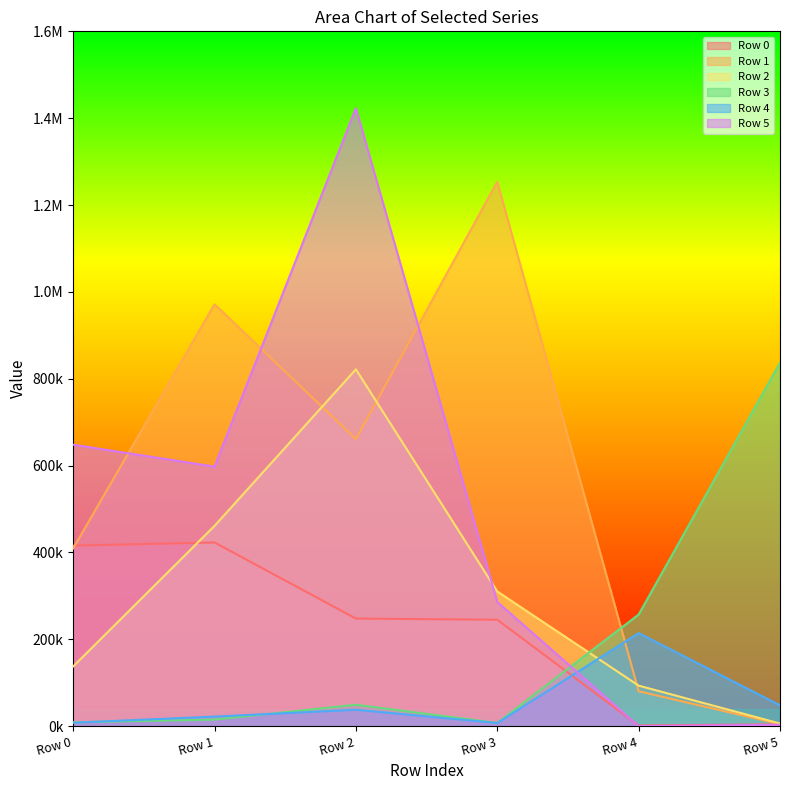

What is the total value across all series at Row 2?

3239990